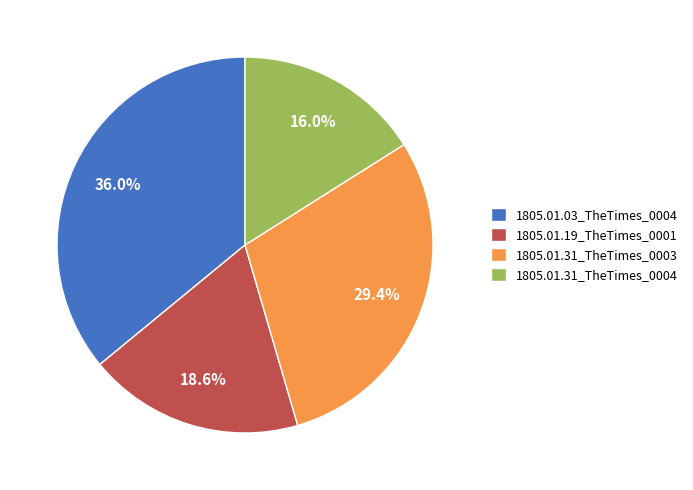

Combined, do 1805.01.03_TheTimes_0004 and 1805.01.31_TheTimes_0004 account for over 50%?

Yes